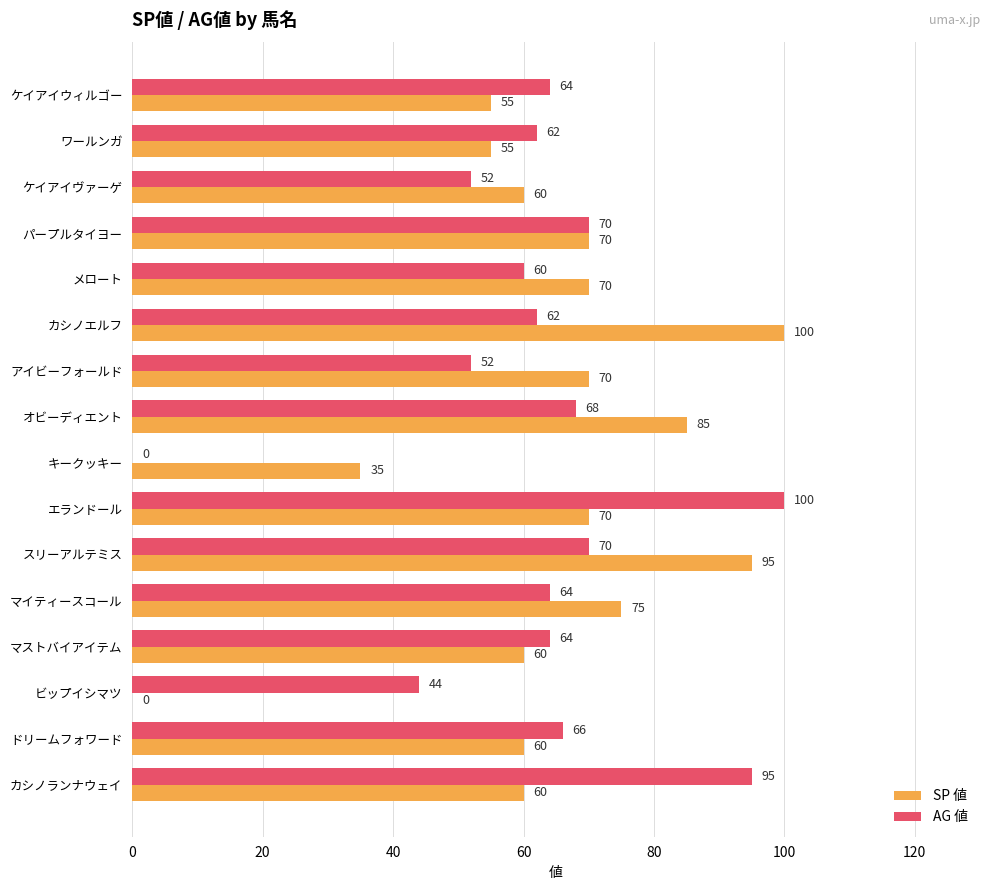

Which series has the largest total across all categories?

SP 値